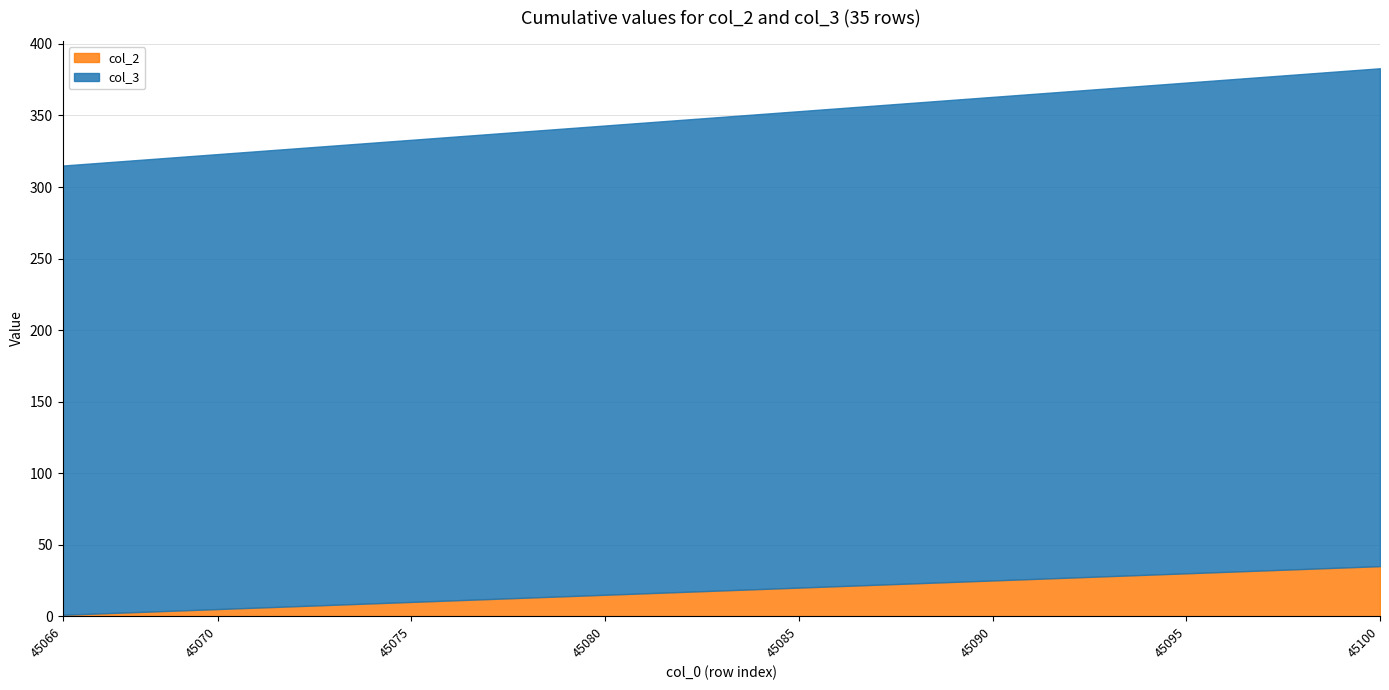

At which category is the sum across all series the highest?

45100